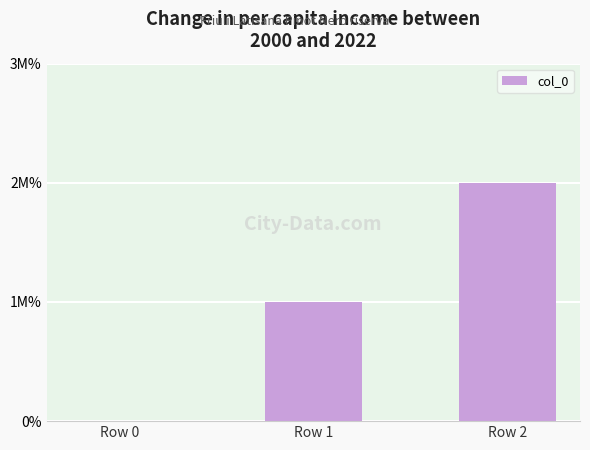

What is the maximum value shown in the chart?

2